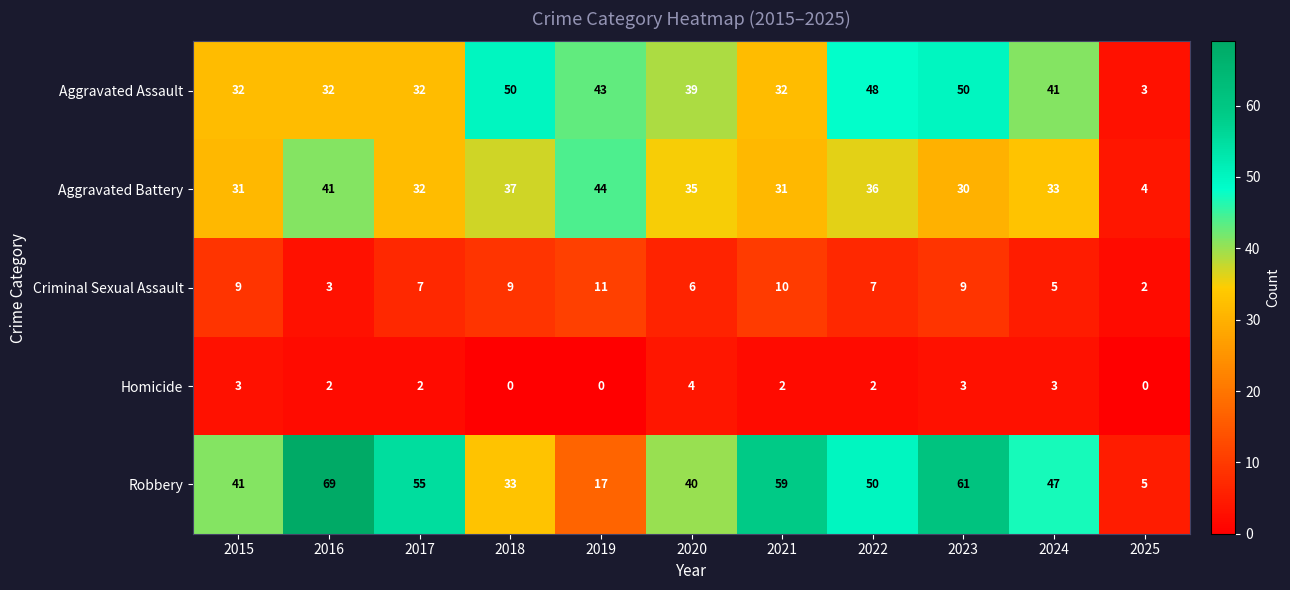

Between 2015 and 2022, which series saw the biggest shift?

Aggravated Assault